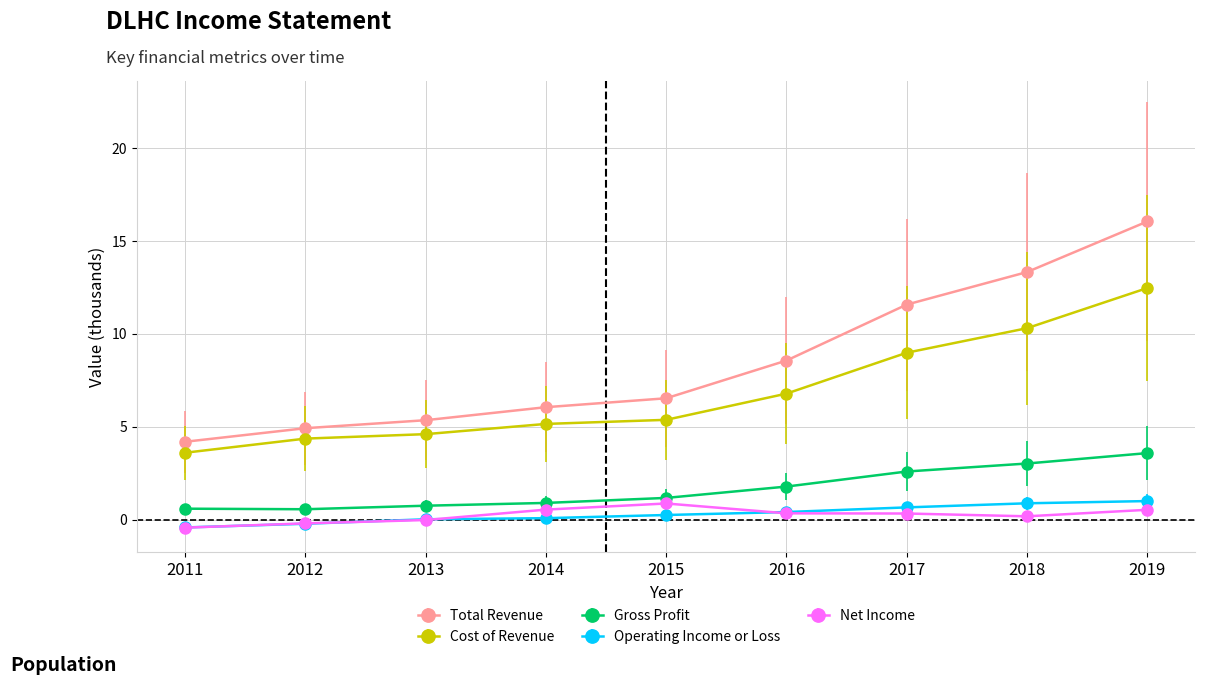

At how many categories does at least one series exceed 1?

9